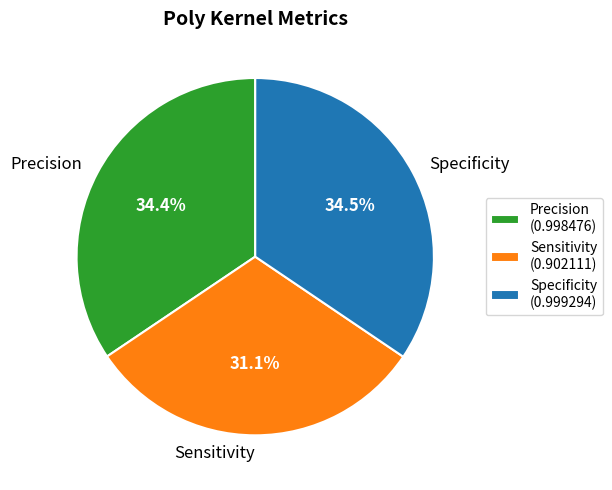

To the nearest percent, what percentage of the pie is Precision?

34%